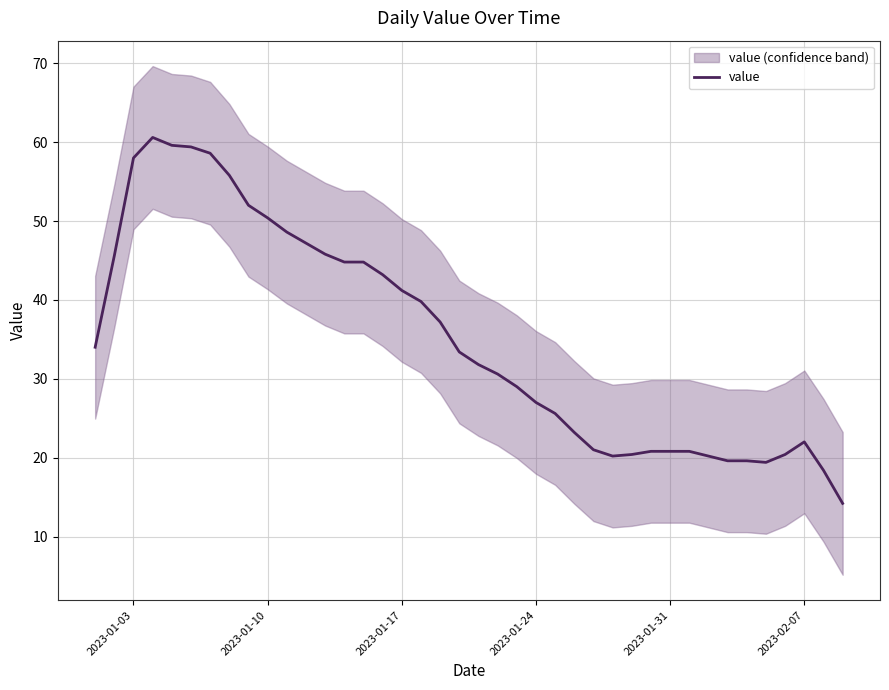

How many values are below 33?

20